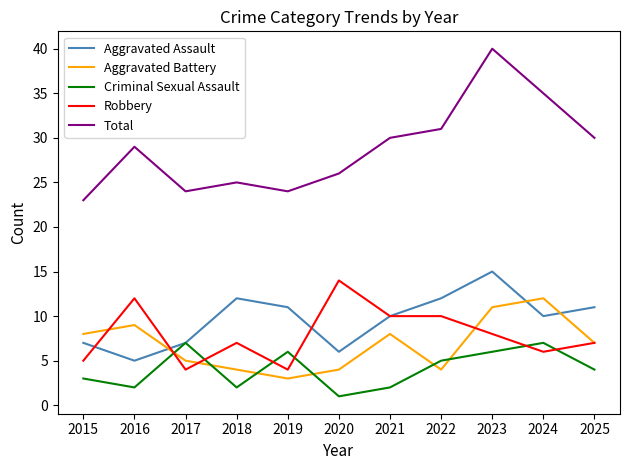

What is the total value across all series at 2025?

59